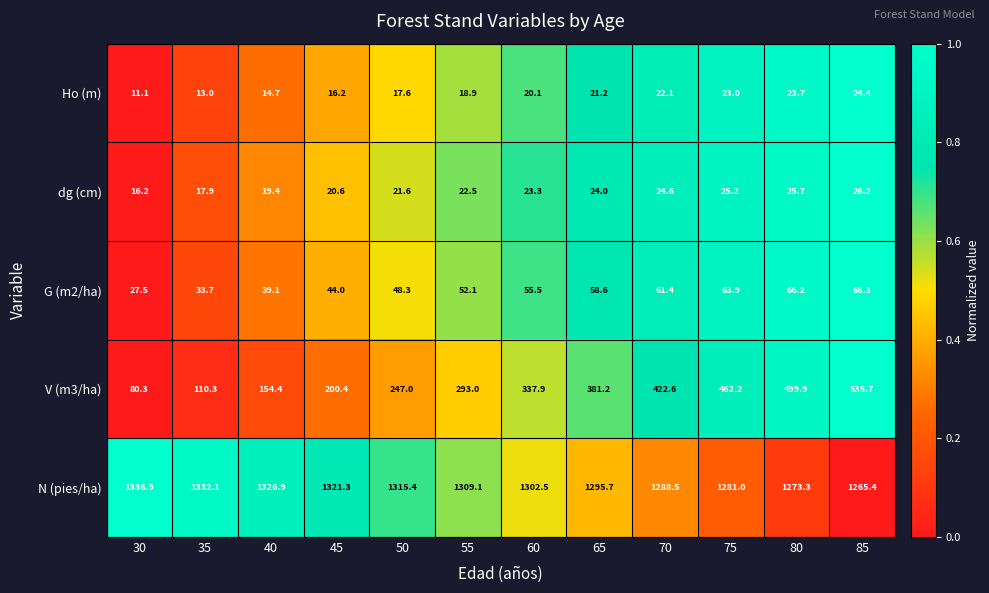

What is the difference between the dg (cm) values at 75 and 80?

0.5